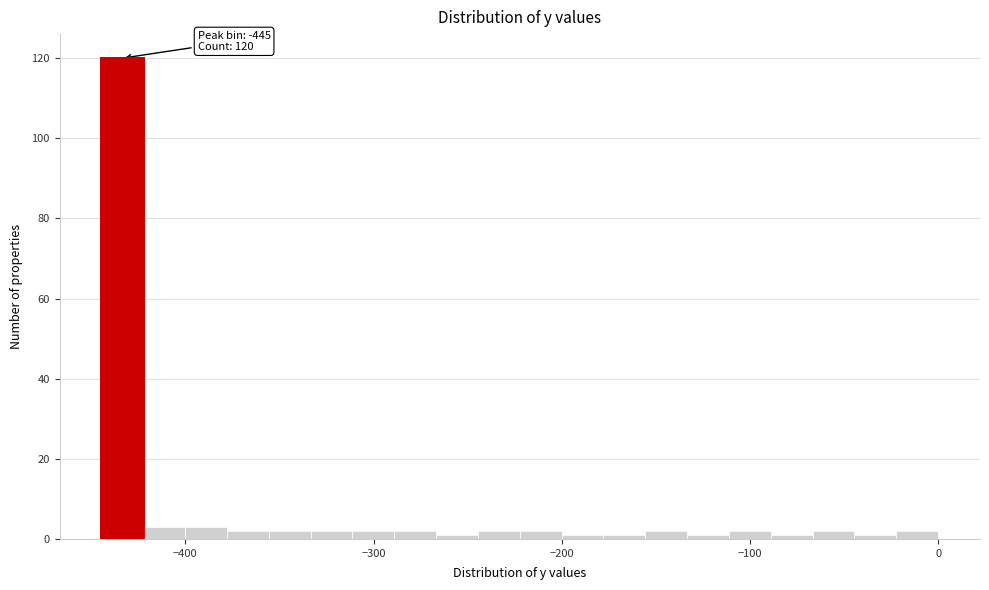

Read against the x-axis, roughly where is the centre of the tallest bar?

-430